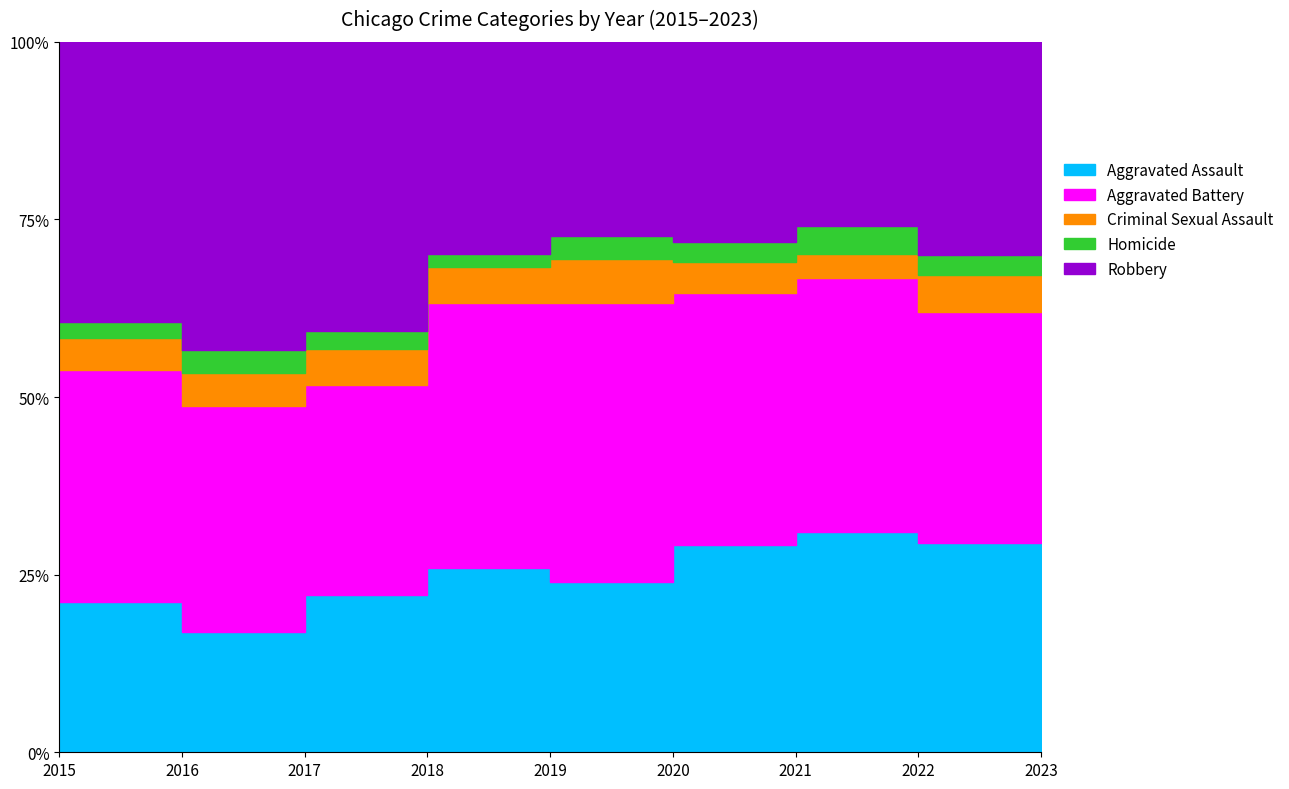

What is the spread (max minus min) of values at 2022?

240